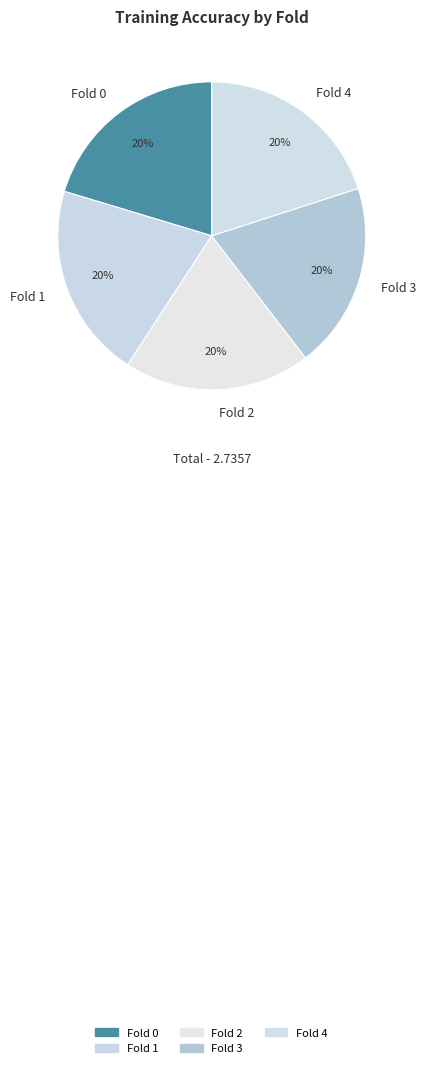

What percentage is the Fold 4 slice, to the nearest percent?

20%